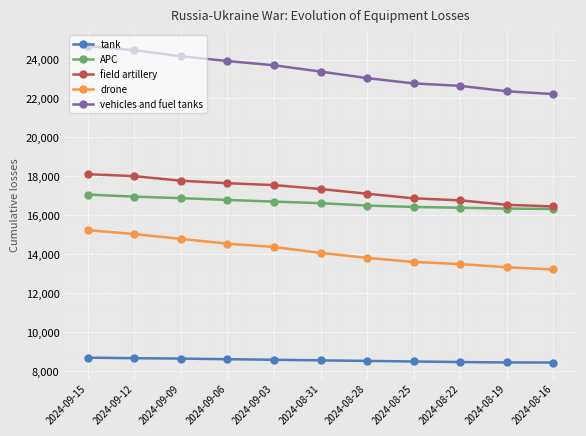

True or false: vehicles and fuel tanks and APC intersect in this chart.

False